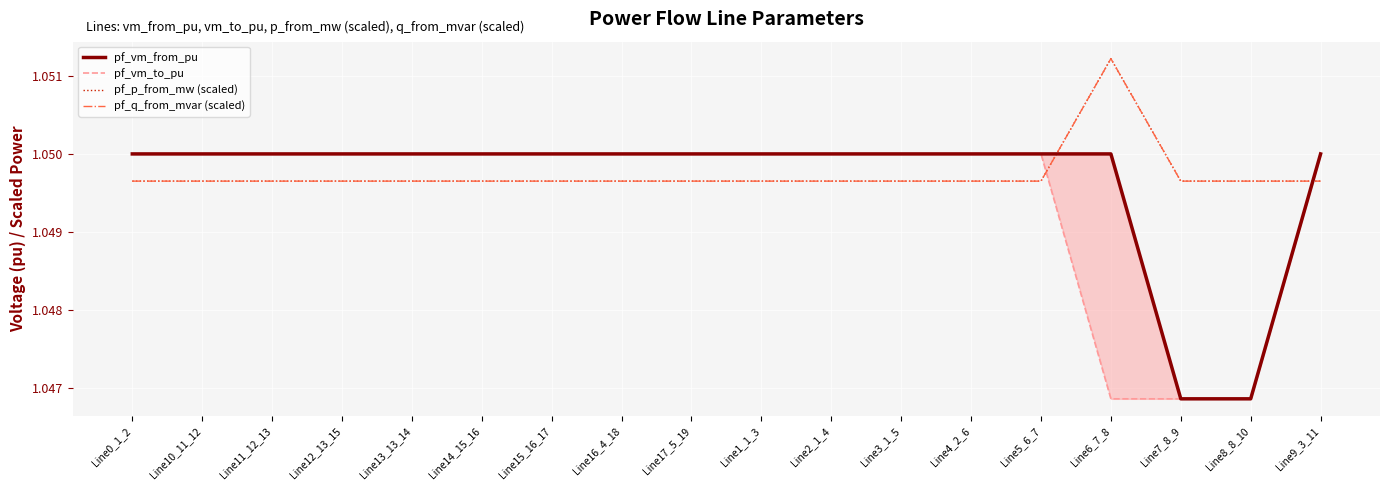

True or false: pf_q_from_mvar (scaled) and pf_p_from_mw (scaled) intersect in this chart.

False